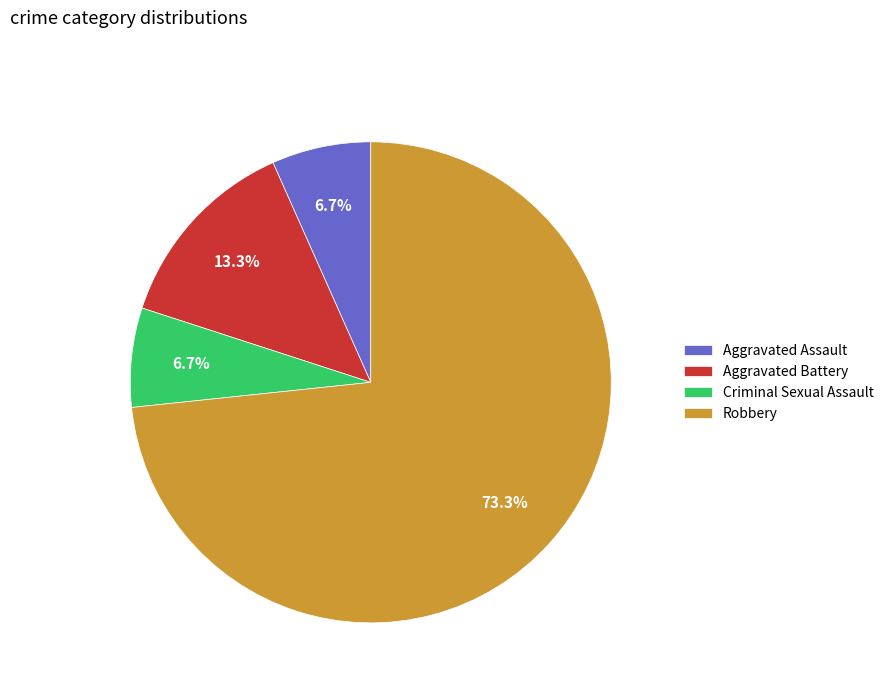

How much of the chart is everything except Aggravated Assault?

93.3%